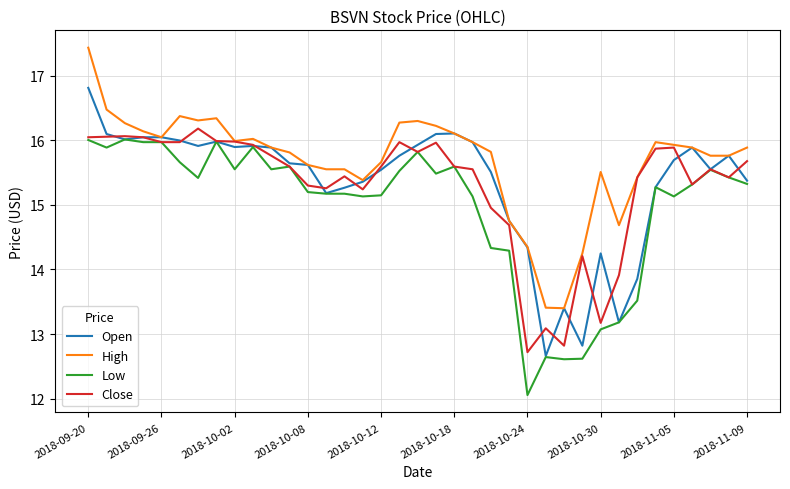

Which series has the largest total across all categories?

High